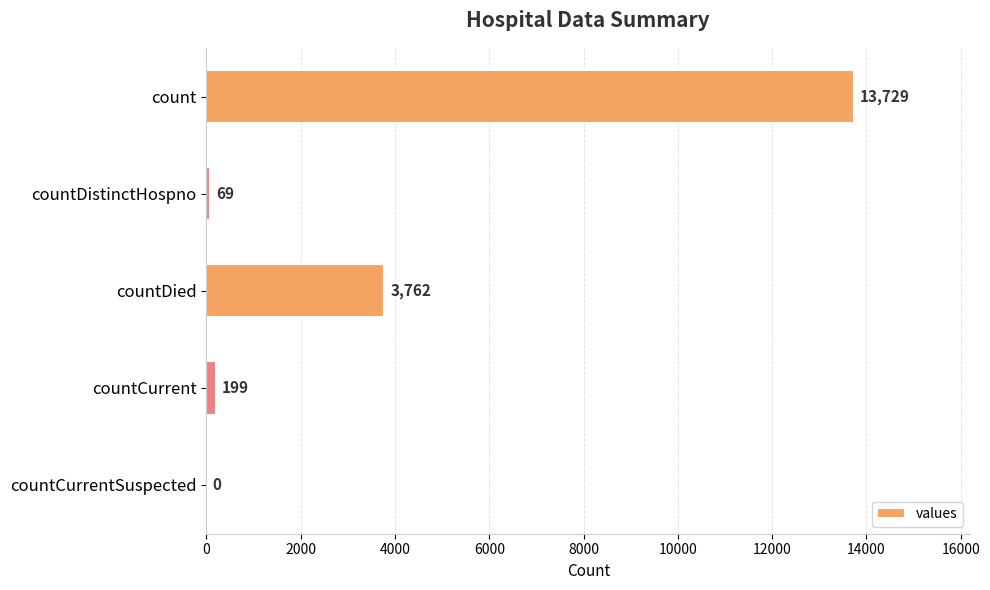

True or false: the data shows 5424 at countCurrentSuspected.

False